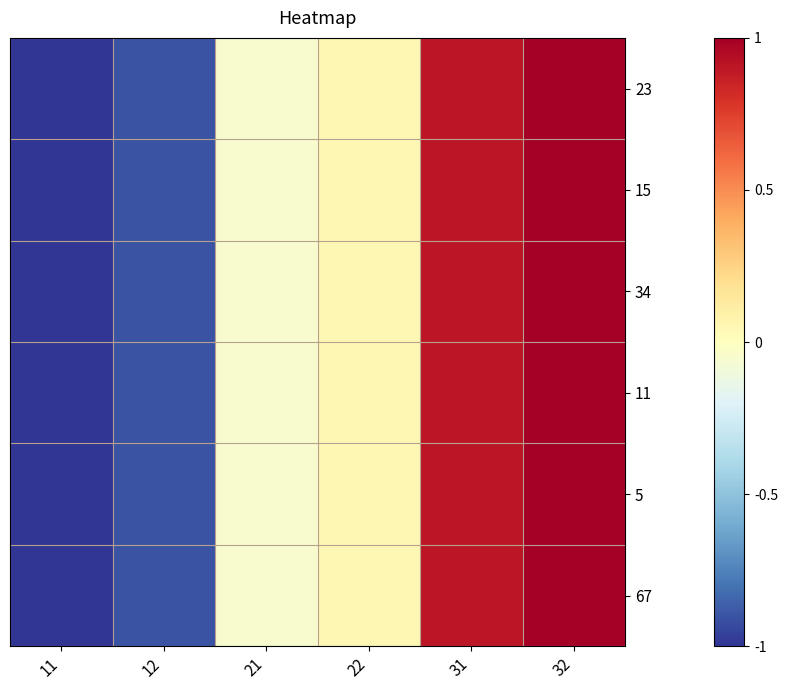

How many series are shown in this chart?

6